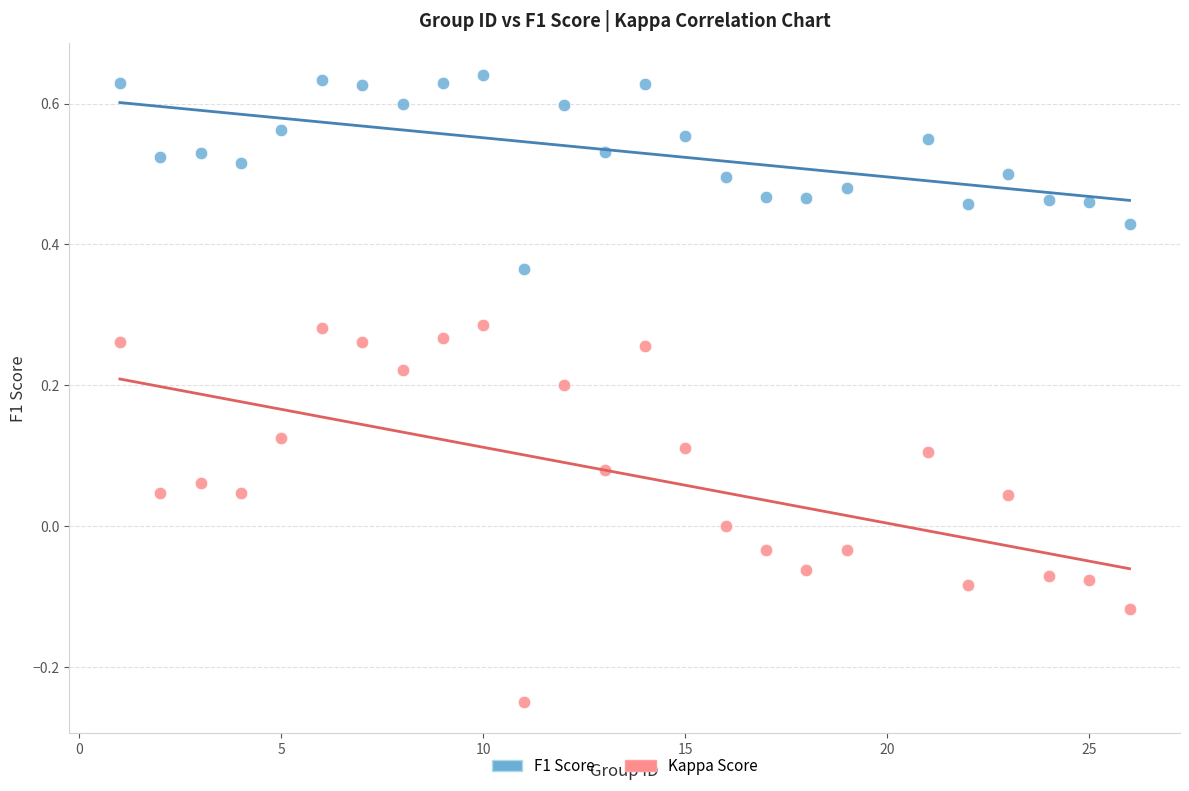

Which series reaches the minimum Y coordinate?

Kappa Score